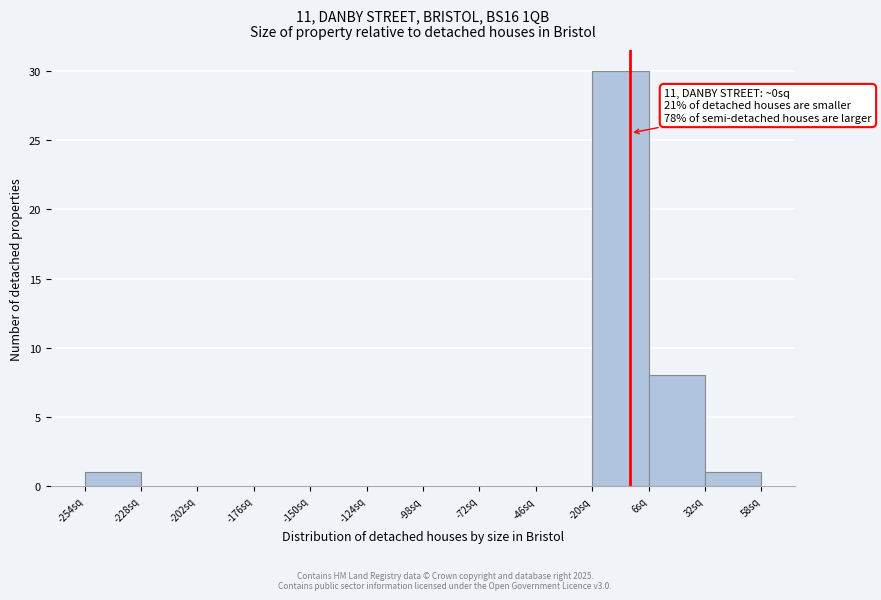

Which range on the x-axis has the tallest bar?

-20 to 5